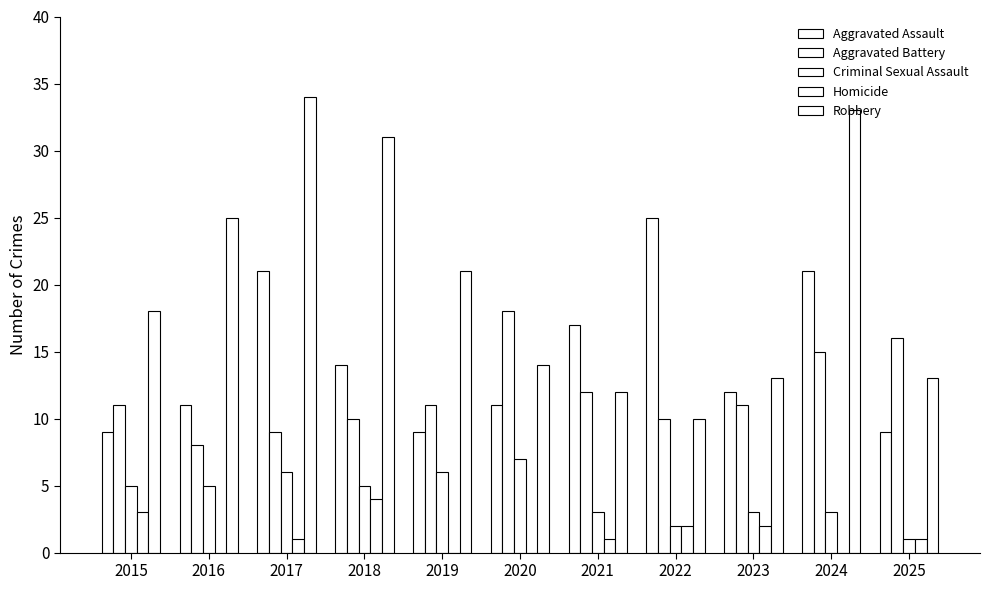

What is the difference between the maximum and minimum values in the Aggravated Battery series?

10